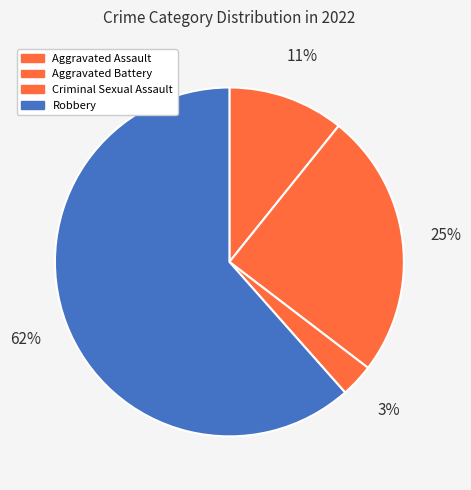

Which category has the biggest portion of the pie?

Robbery